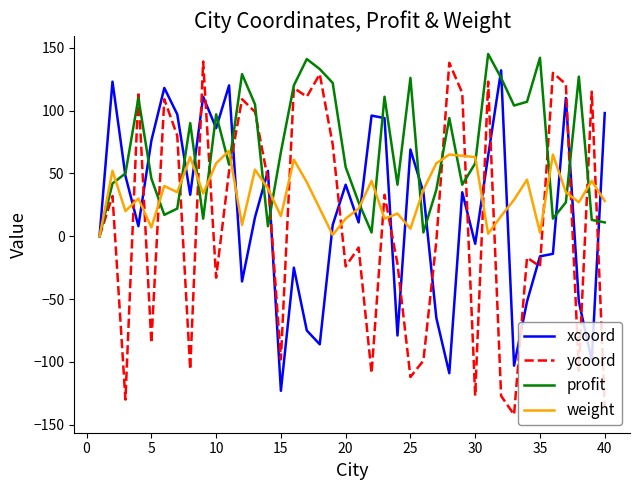

Which series has the largest total across all categories?

profit